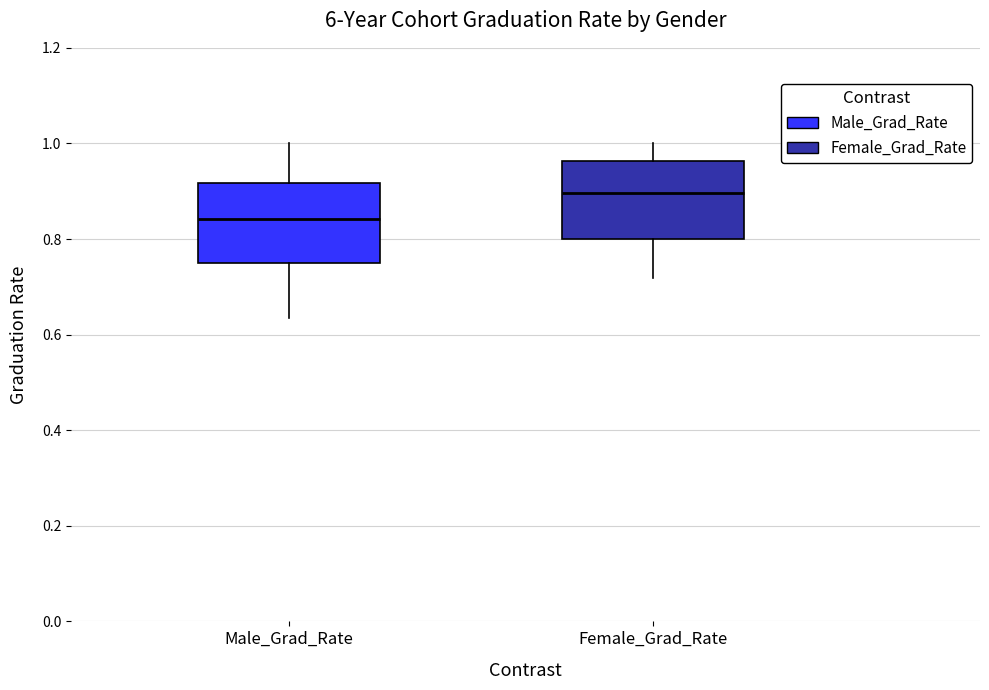

Reading left to right, transcribe this box plot: for each box, give where its median line is, the range the box spans, and where its two whiskers end, as read against the y-axis. The values are not printed on the chart, so give them approximately, as read against the axis.

Male_Grad_Rate: median 0.84, box 0.74 to 0.92, whiskers 0.64 to 1.00
Female_Grad_Rate: median 0.90, box 0.80 to 0.96, whiskers 0.72 to 1.00